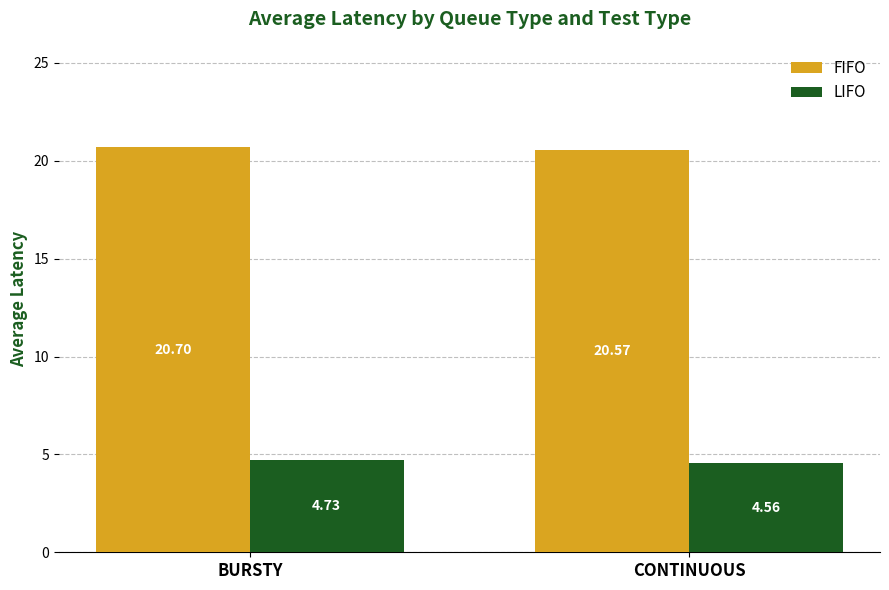

At which label is FIFO closest to 20?

CONTINUOUS